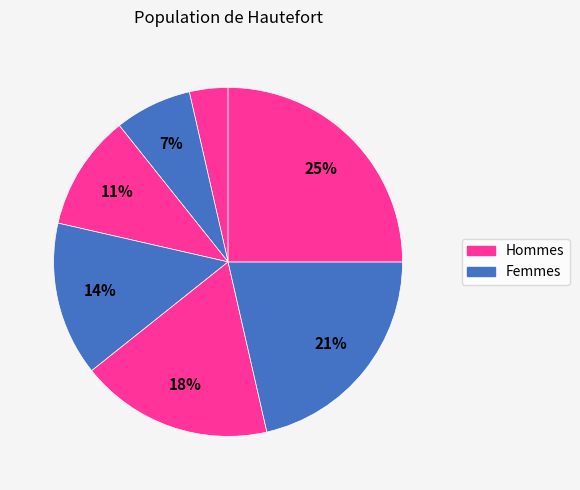

Does any single category account for the majority?

No